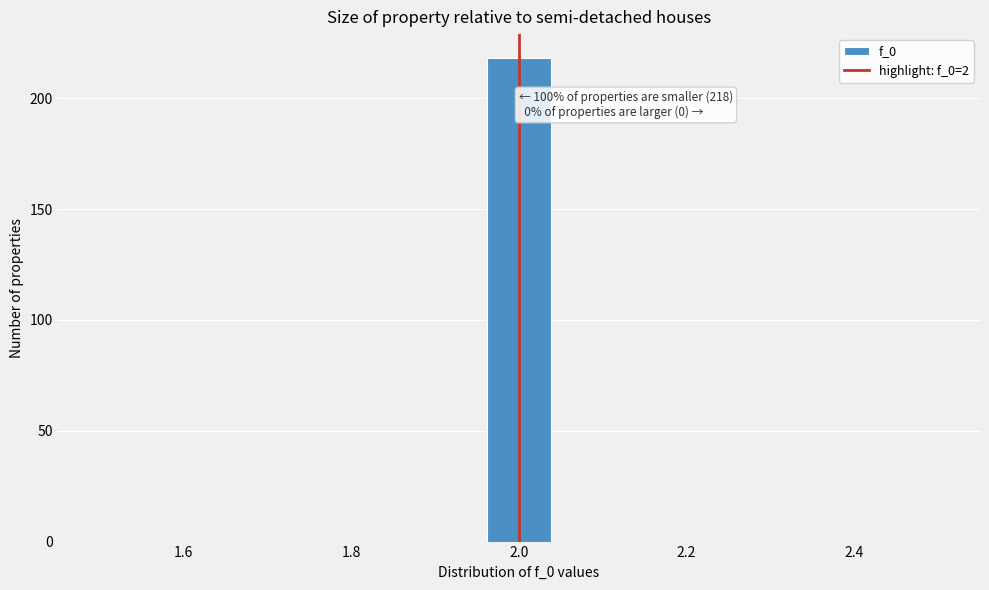

Read against the x-axis, roughly where is the centre of the tallest bar?

2.00